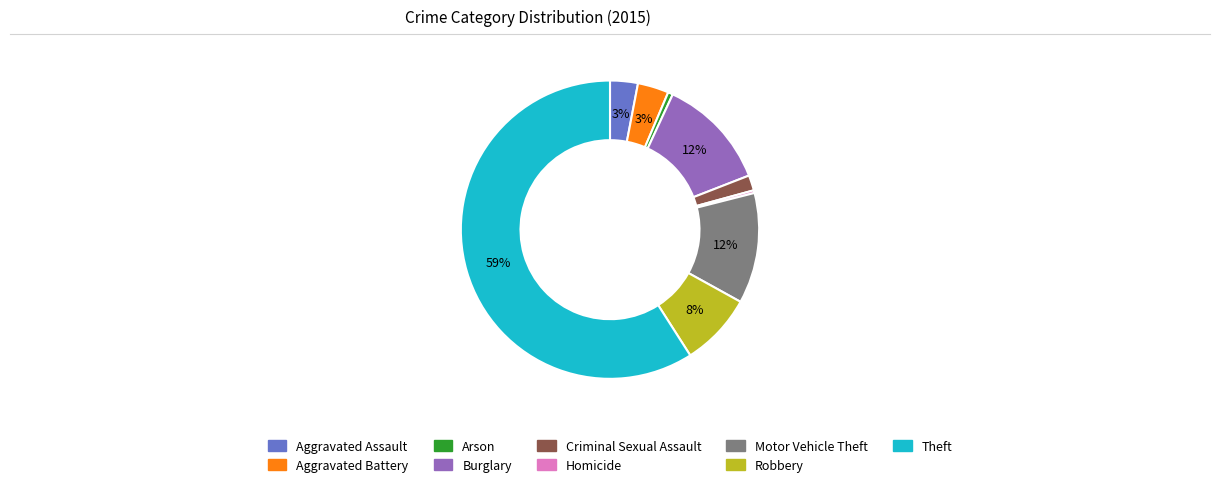

To the nearest percent, what is the average slice percentage?

11%